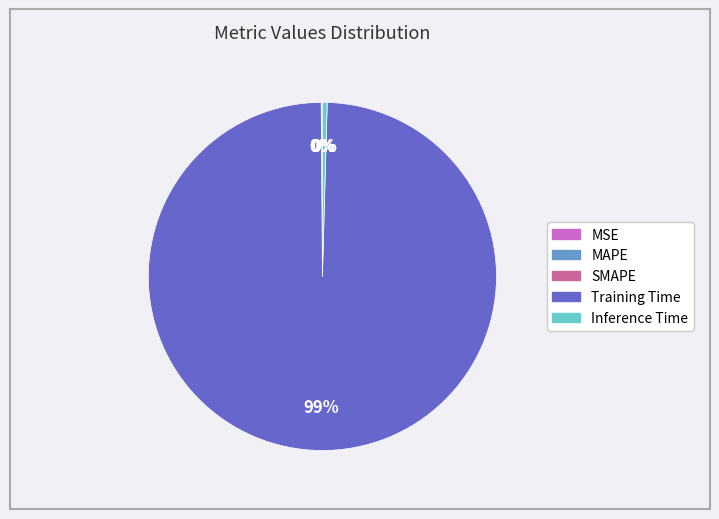

To the nearest percent, what is the combined percentage of Inference Time and Training Time?

100%